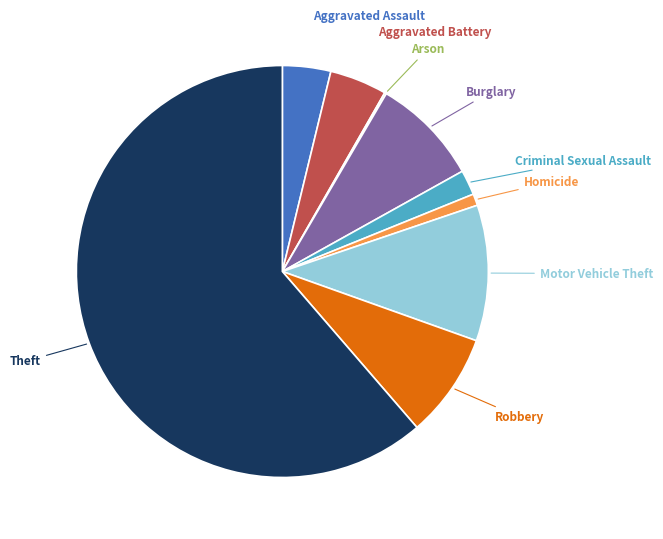

The Theft slice represents 48% of the pie. True or false?

False